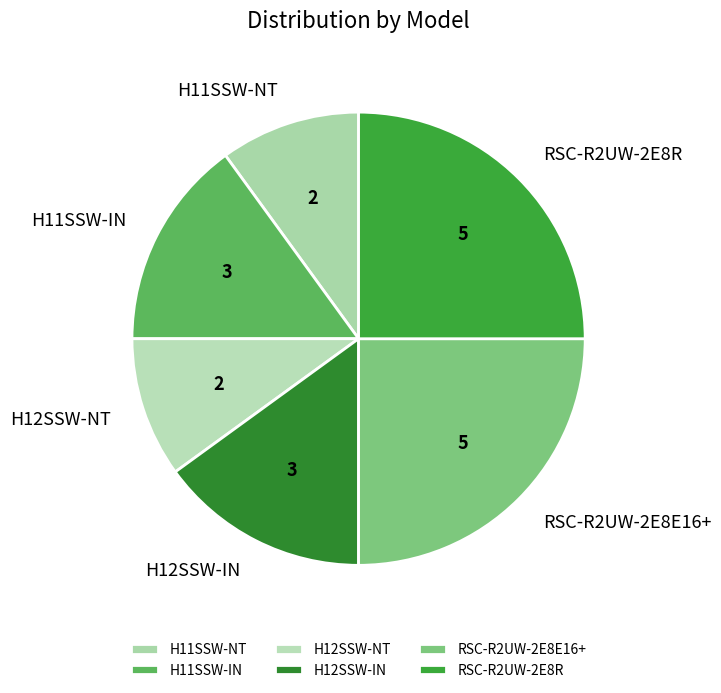

How many segments does this pie chart have?

6